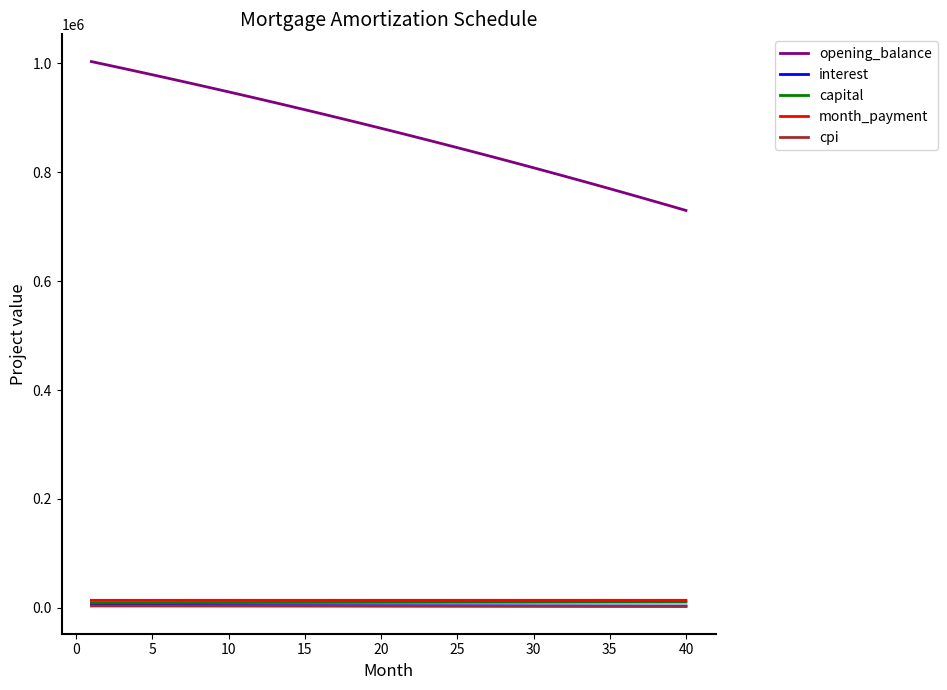

True or false: capital and cpi intersect in this chart.

False